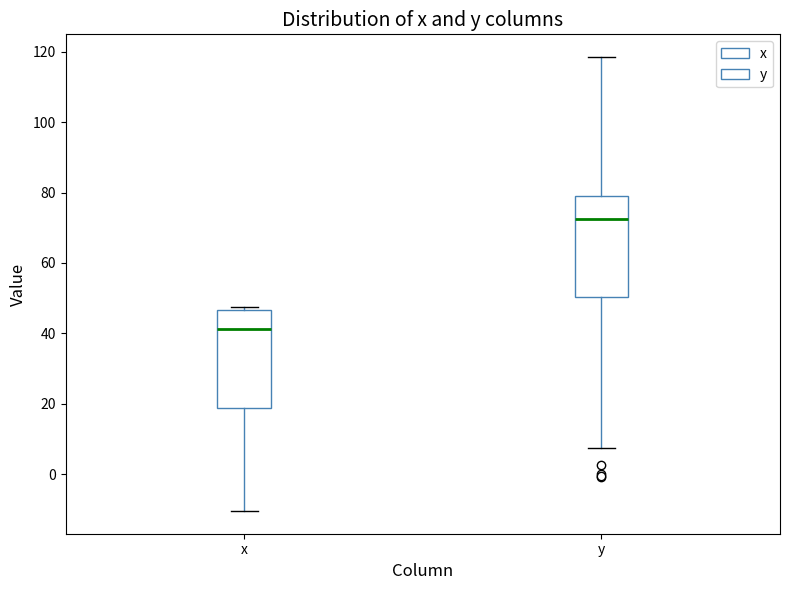

Which box has the lowest median line?

x